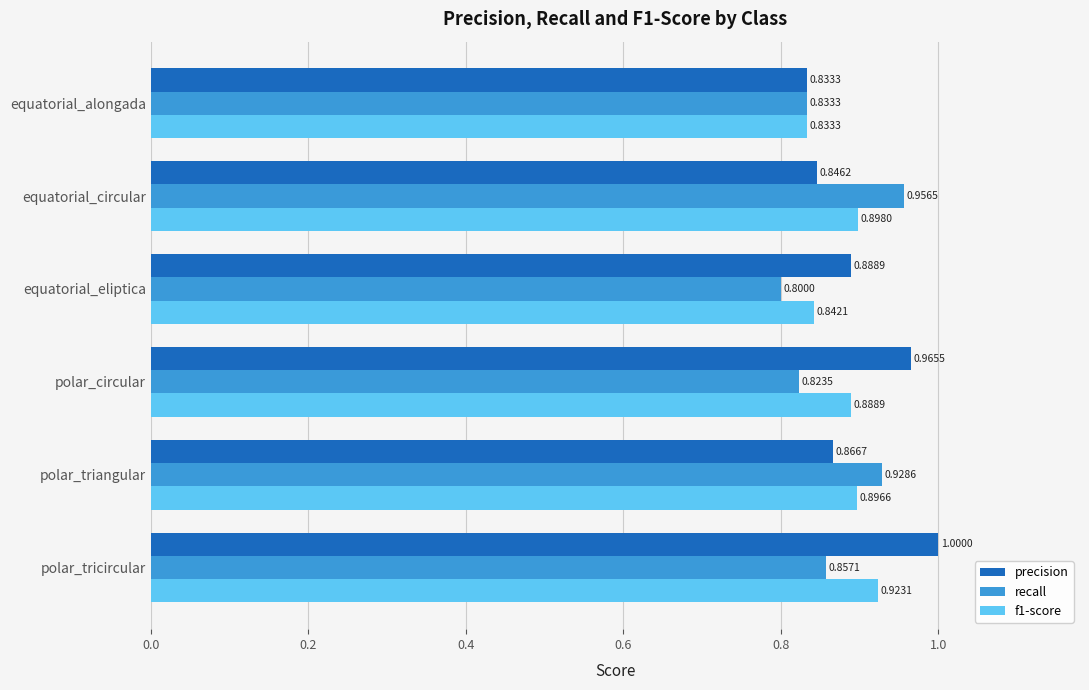

What is the sum of the precision values at polar_circular and polar_tricircular?

2.0